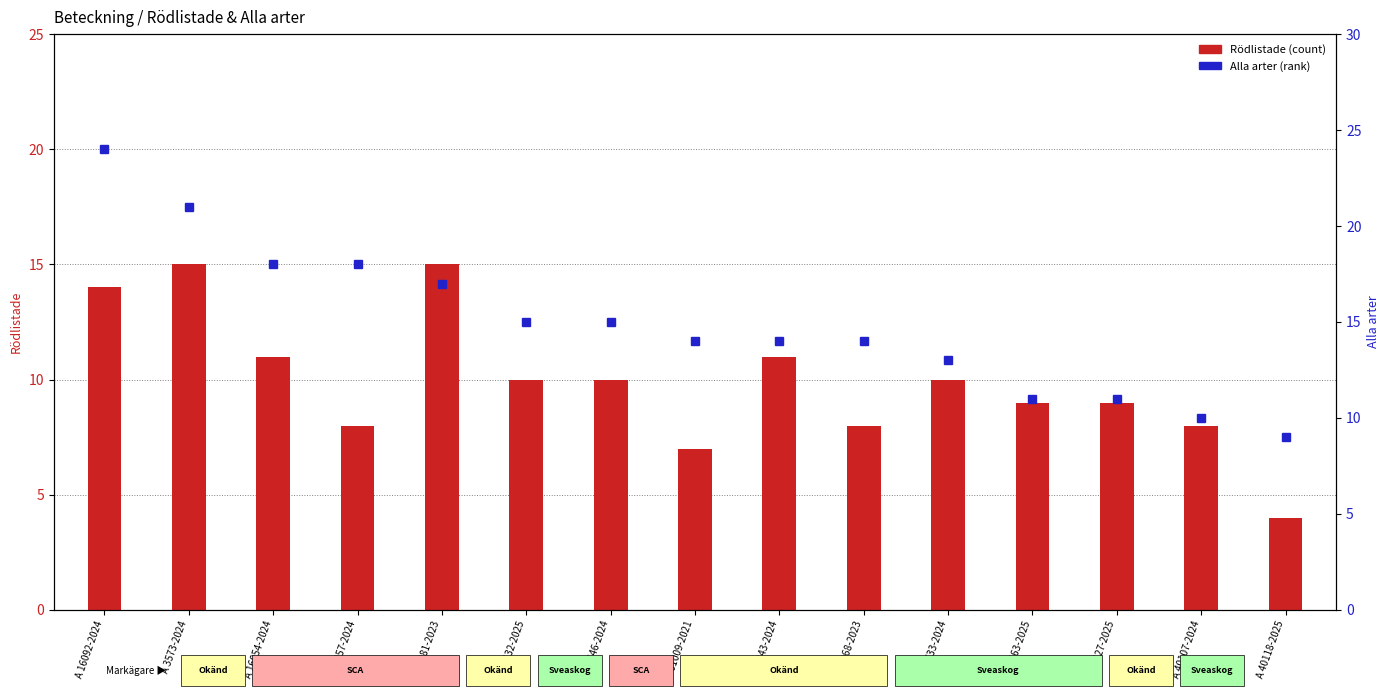

Where is Alla arter nearest to the value 16?

A 52981-2023